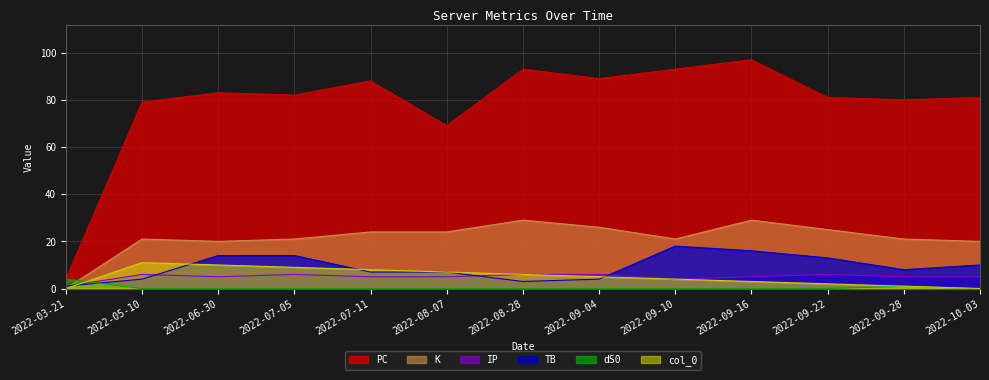

What are all the series names shown in the legend?

PC, K, IP, TB, dS0, col_0